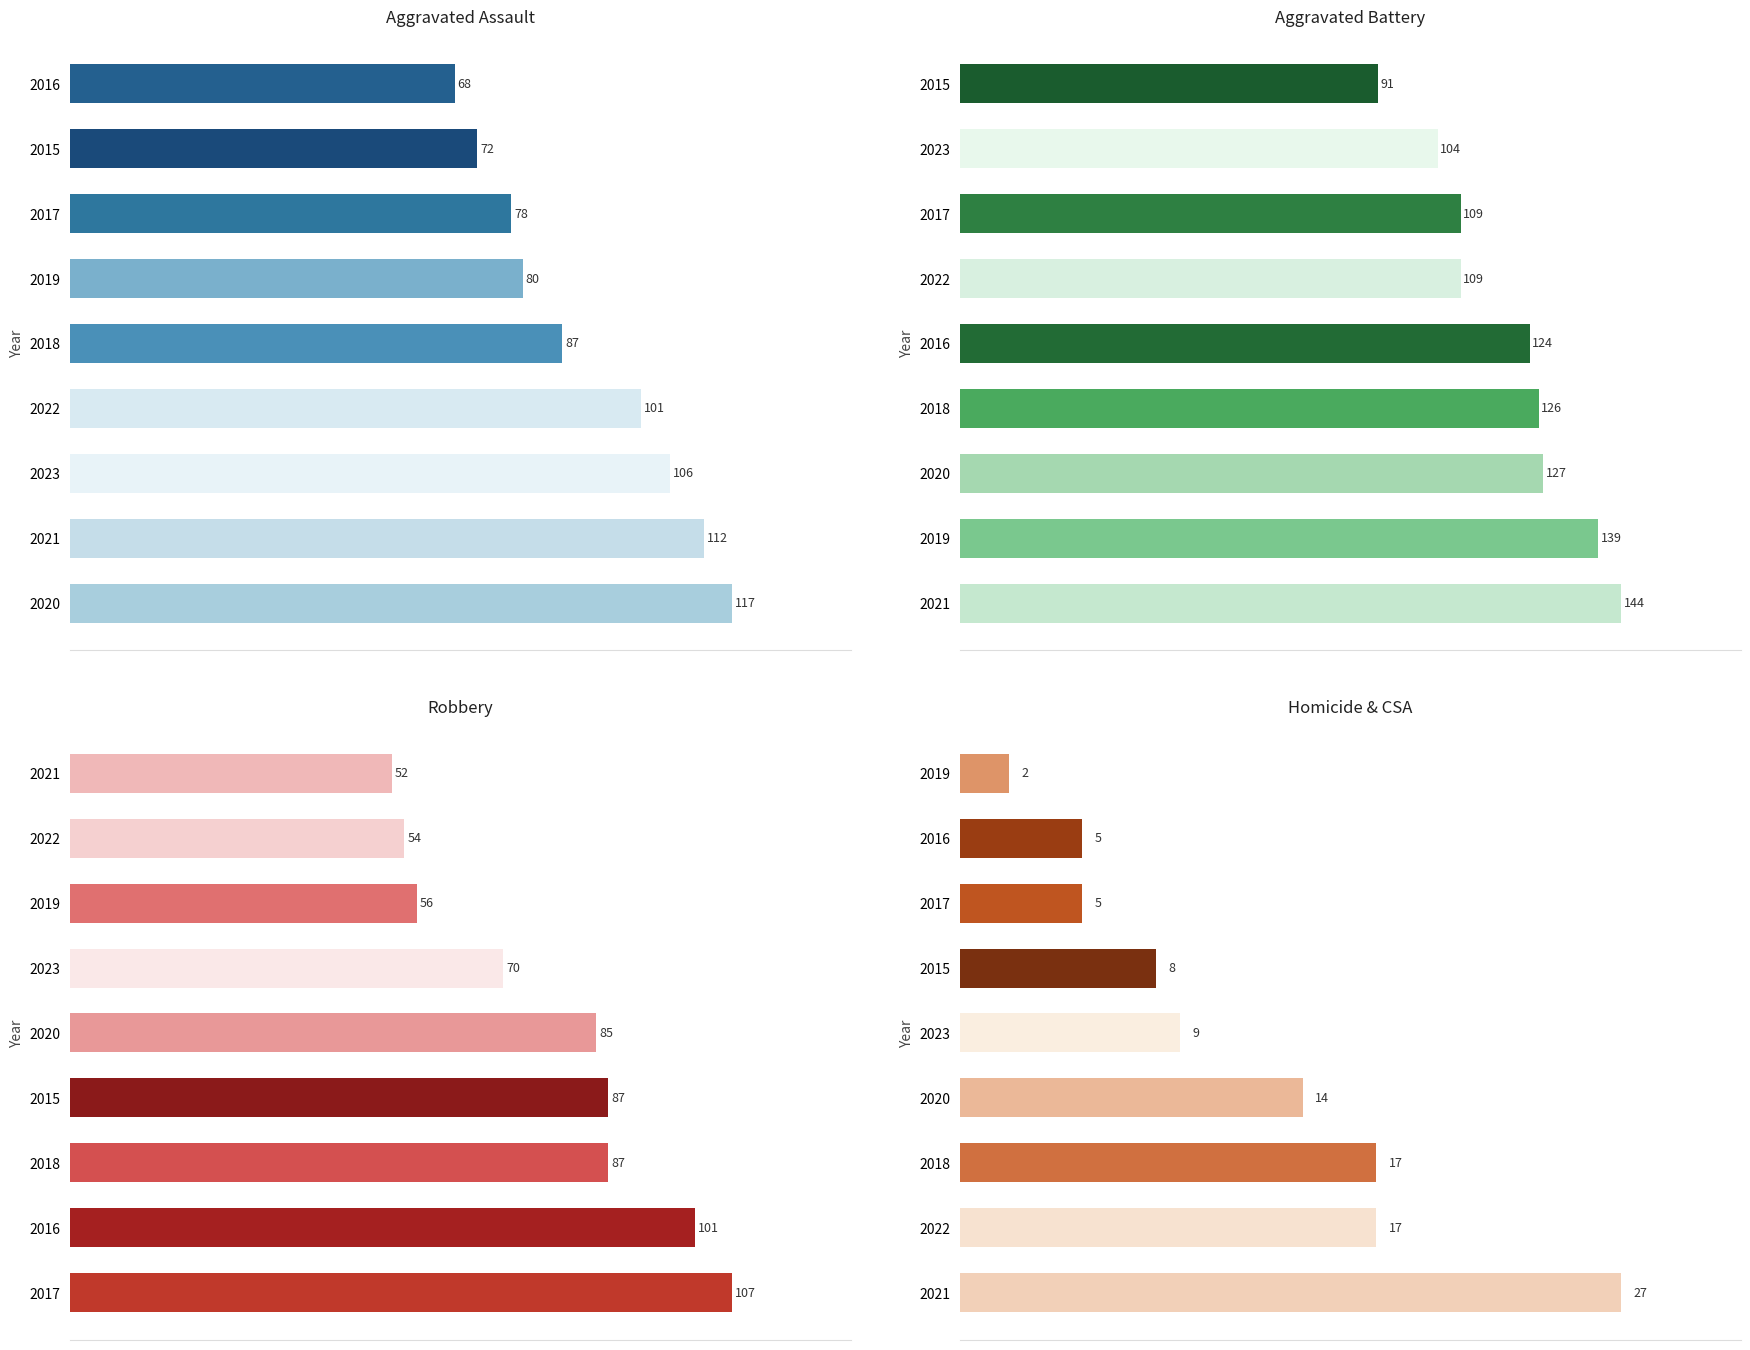

Is the value of Aggravated Assault at 2021 greater than the value of Aggravated Battery at 2015?

Yes